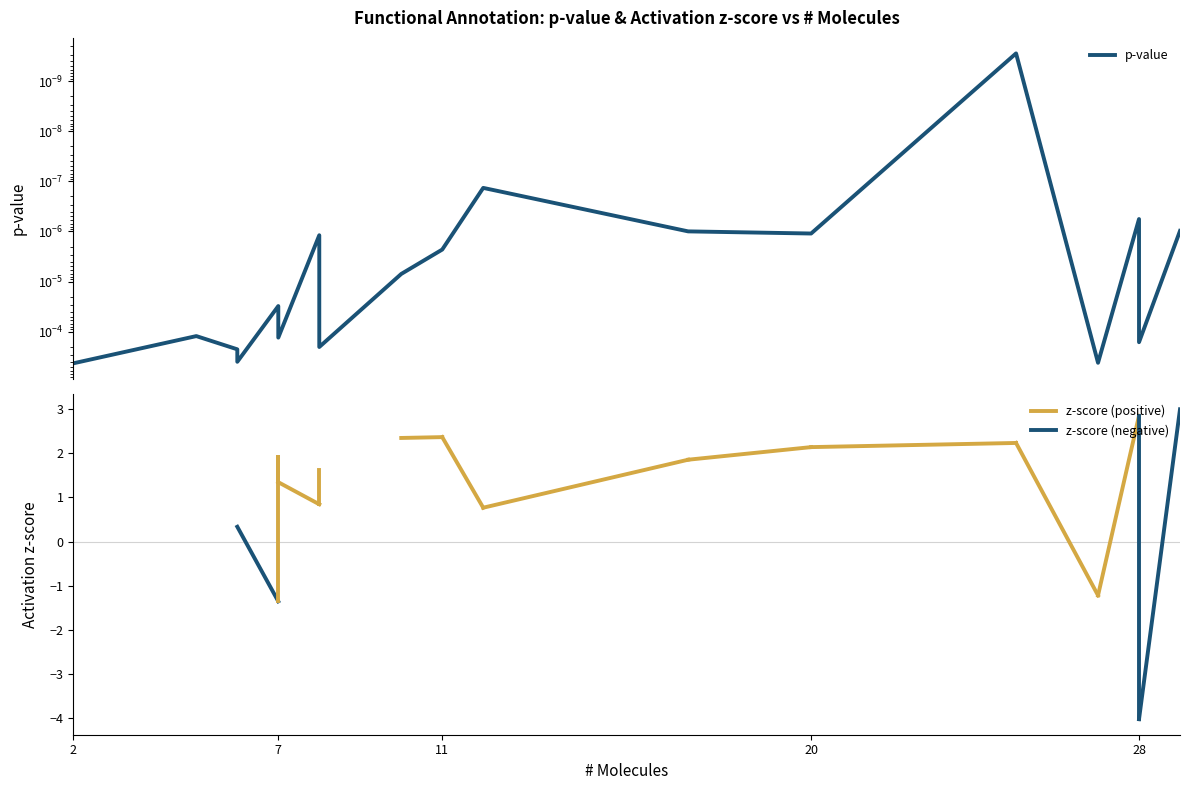

Where is the first local minimum?

7